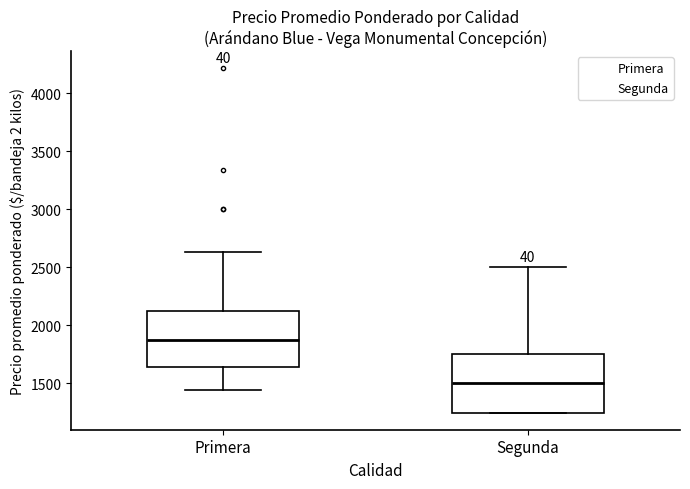

Where does the median line of the box for Primera sit on the y-axis? The values are not printed on the chart, so give them approximately, as read against the axis.

1900